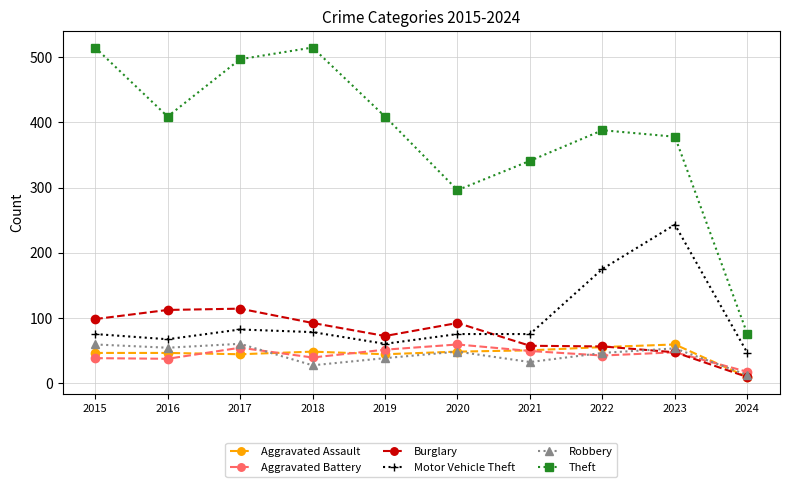

What is the maximum value for Motor Vehicle Theft?

243